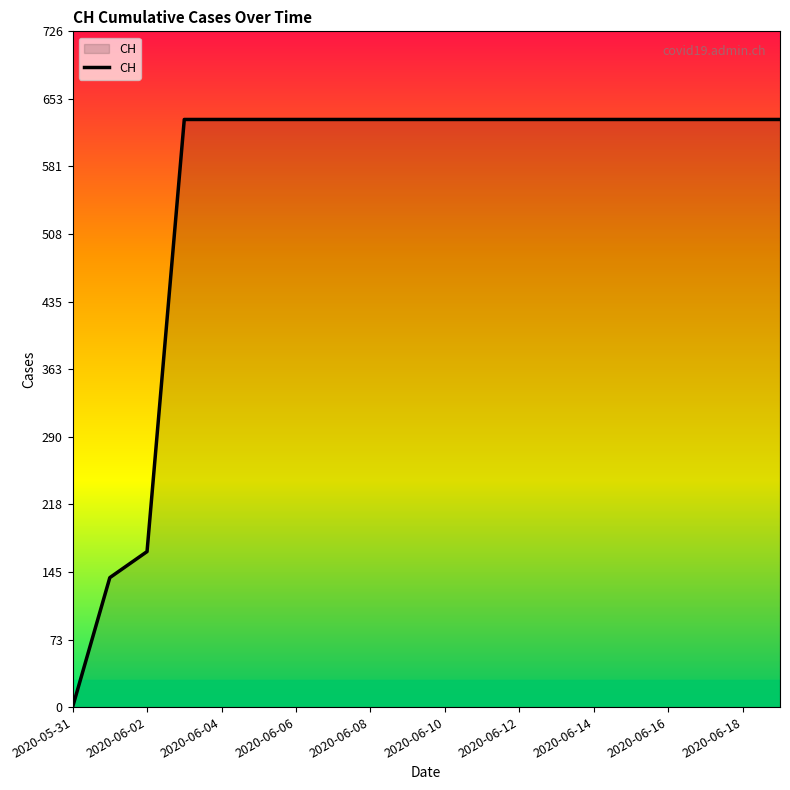

What is the difference between the maximum and minimum values?

631